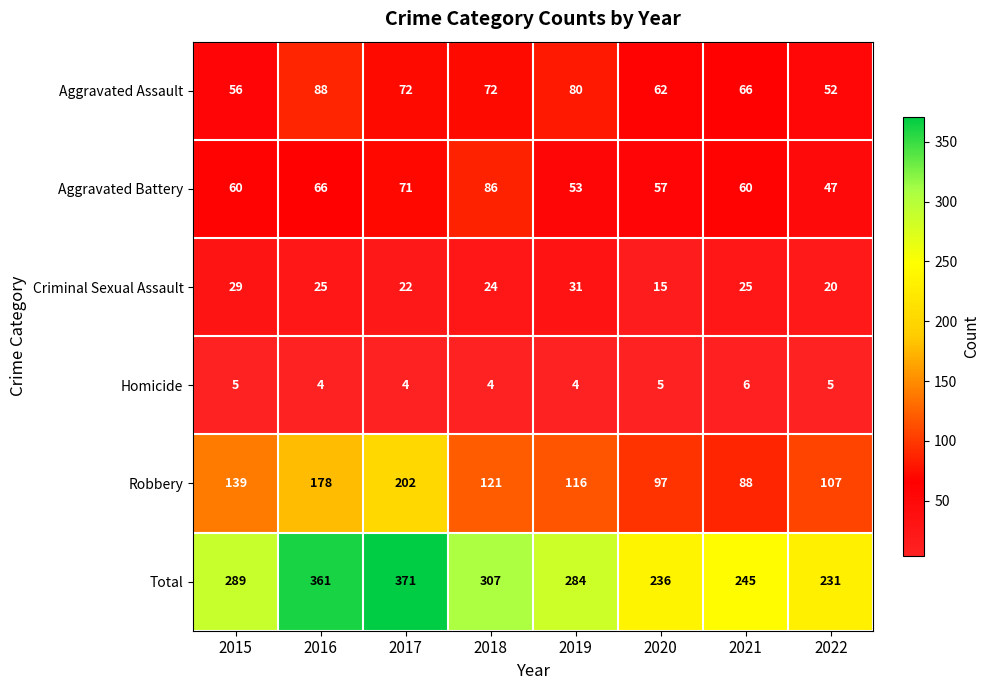

True or false: Homicide has a value of 1 at 2019.

False